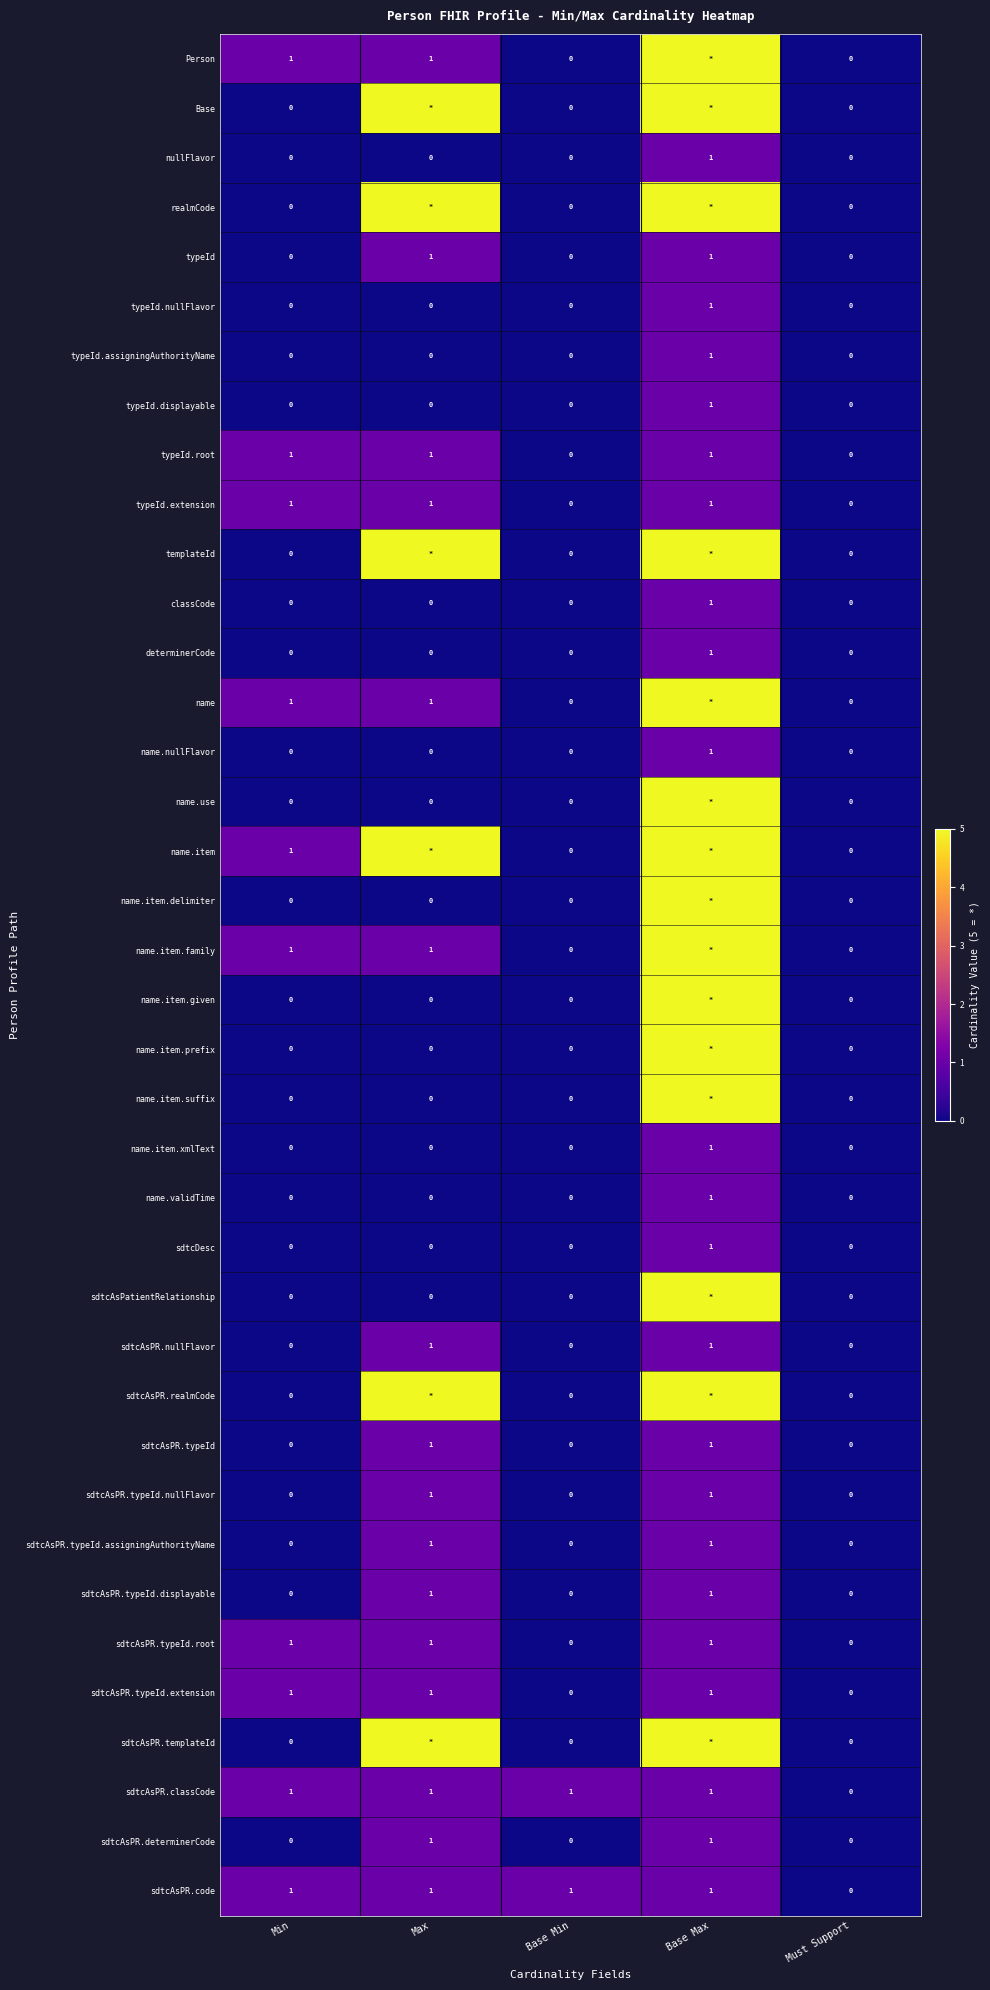

How many name.item.xmlText values are between 0 and 1?

5